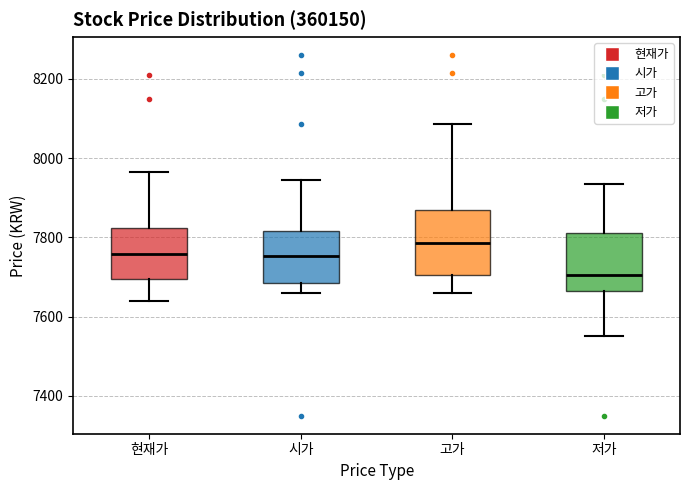

Reading left to right, read every box against the y-axis: the position of its median line, the range the box covers, and the ends of its whiskers. The values are not printed on the chart, so give them approximately, as read against the axis.

현재가: median 7760, box 7700 to 7820, whiskers 7640 to 7960
시가: median 7760, box 7680 to 7820, whiskers 7660 to 7940
고가: median 7780, box 7700 to 7880, whiskers 7660 to 8080
저가: median 7700, box 7660 to 7820, whiskers 7560 to 7940